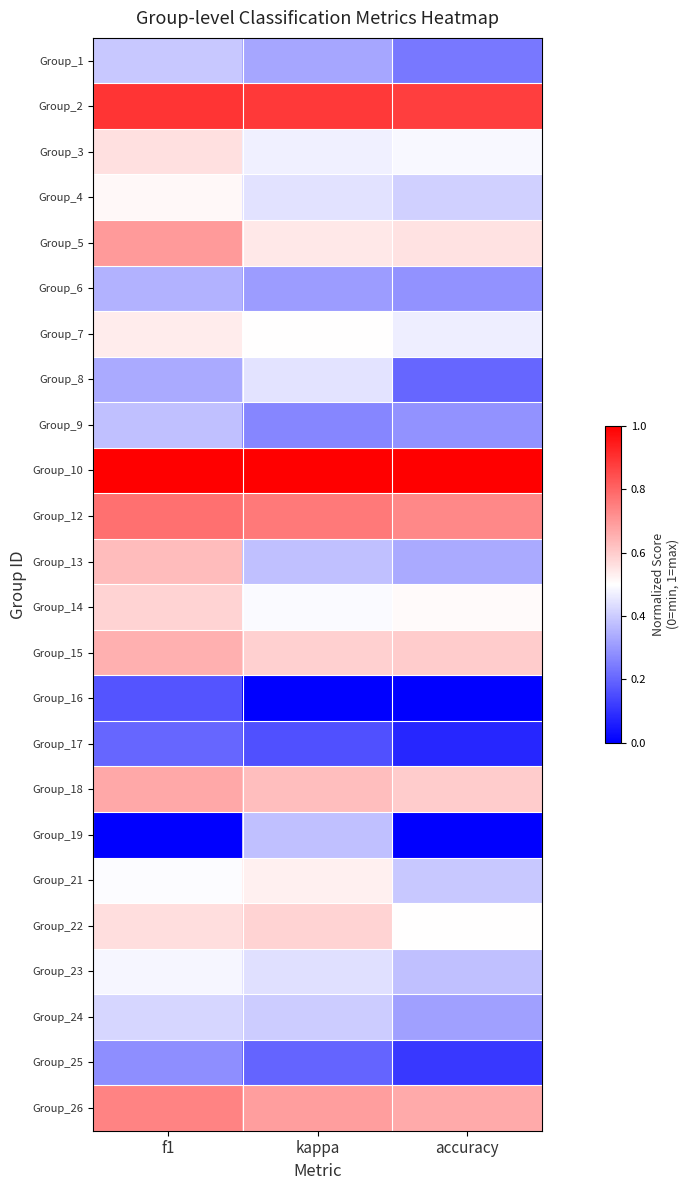

At which category is the sum across all series the highest?

f1